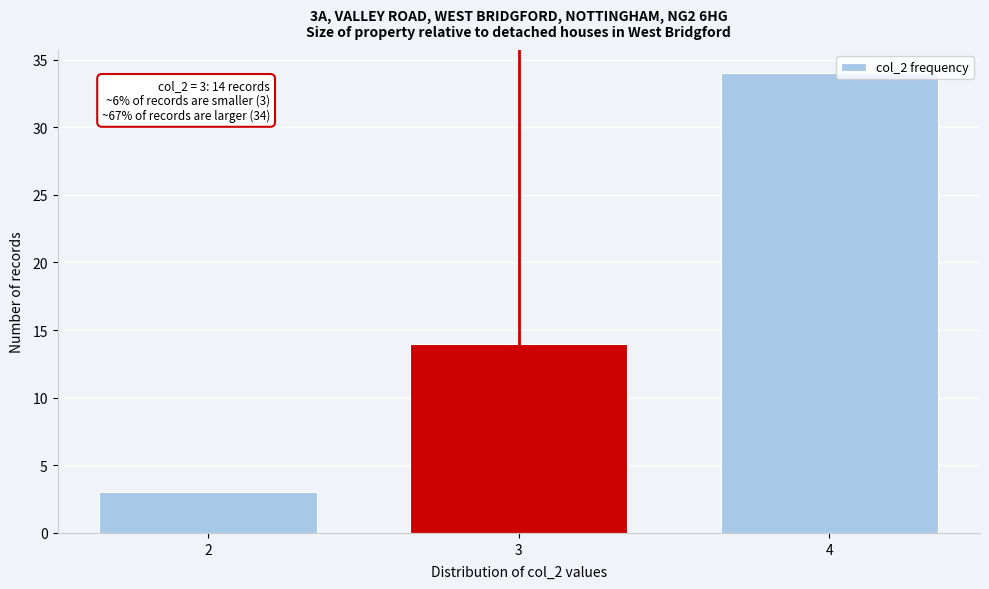

Reading left to right, list all the values displayed in this chart.

3	14	34